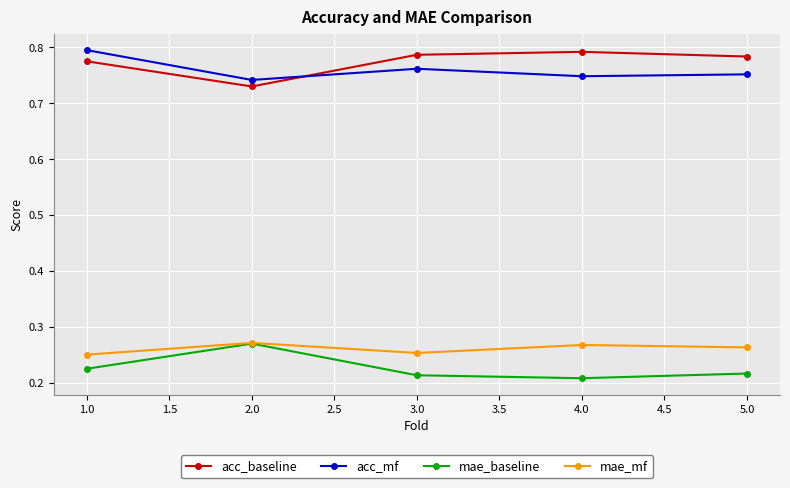

What are all the series names shown in the legend?

acc_baseline, acc_mf, mae_baseline, mae_mf